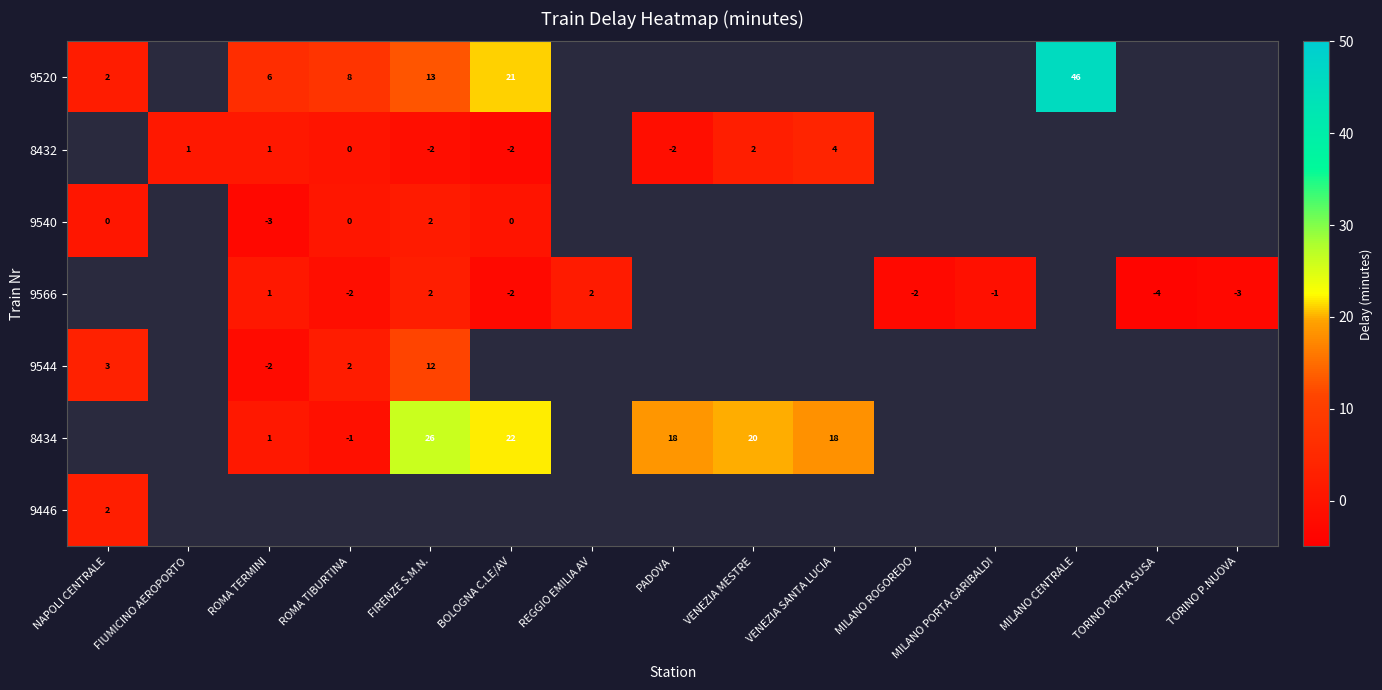

Count the number of data series in this chart.

7